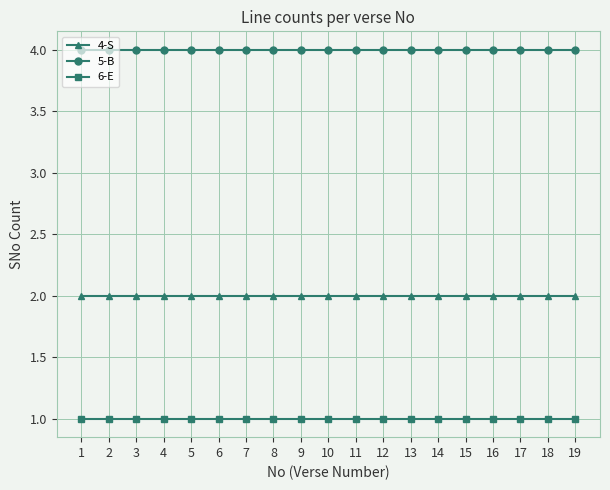

What is the lowest value of the 4-S series?

2